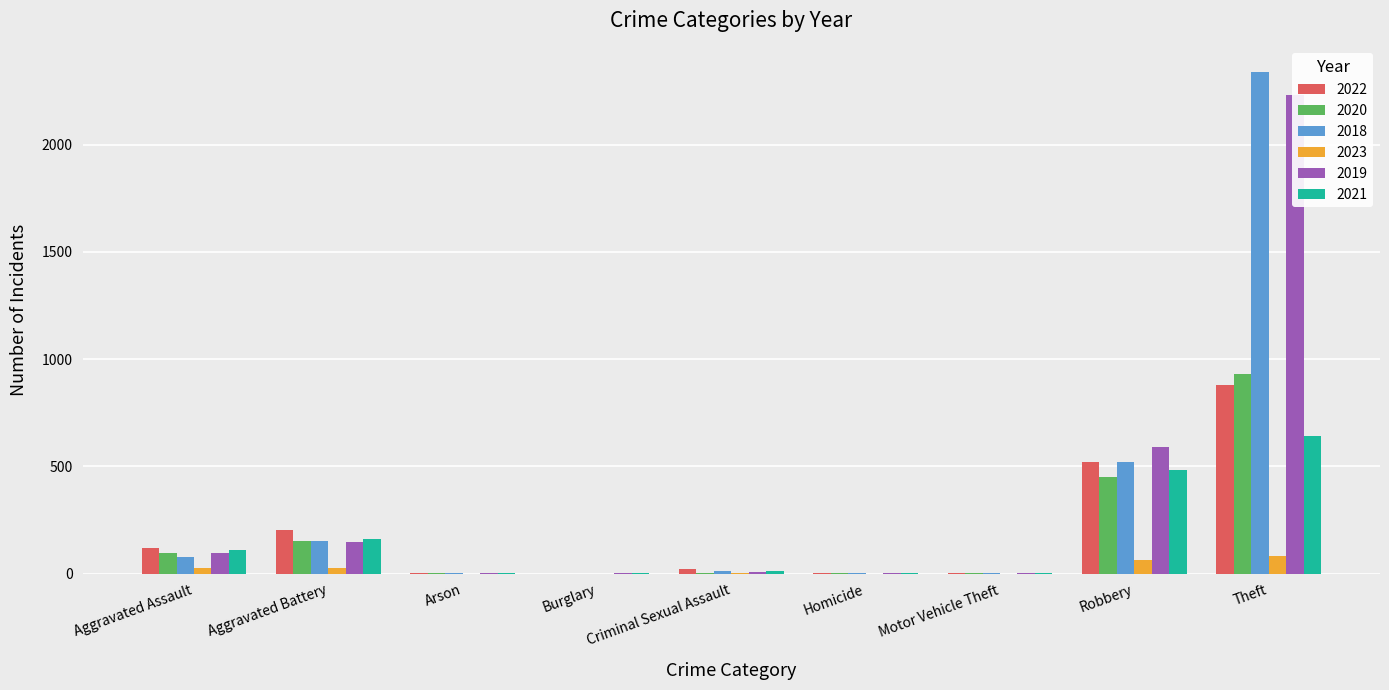

How many values in the 2020 series exceed 3?

4